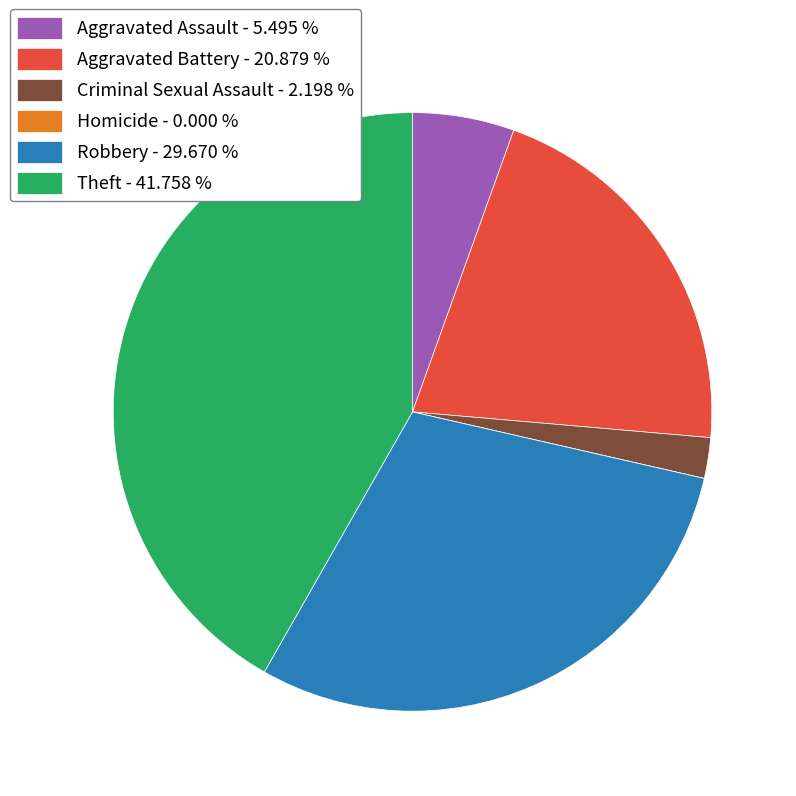

Which slice is the largest?

Theft